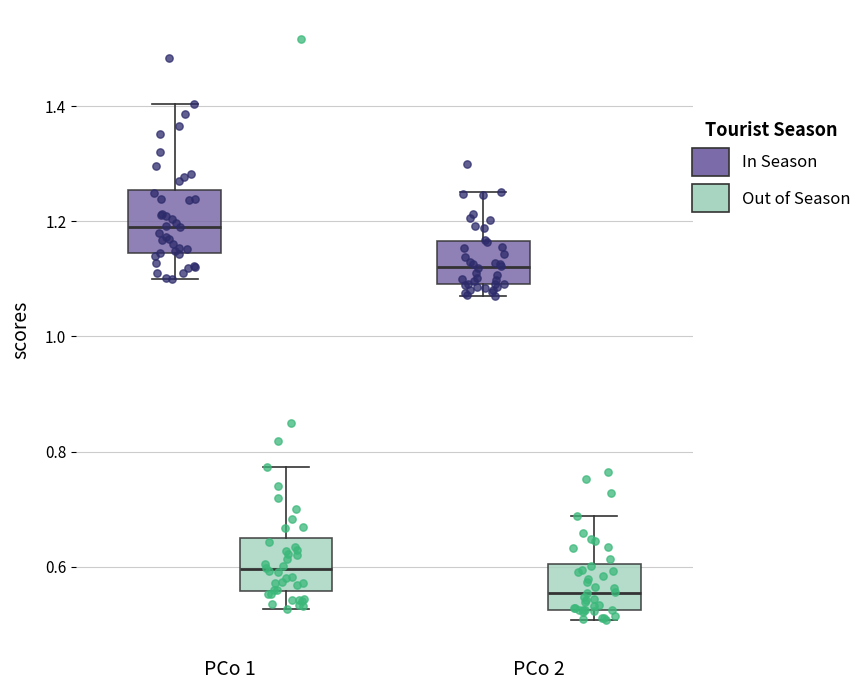

Where is the upper edge of the box for PCo 2 (Out of Season) on the y-axis? The values are not printed on the chart, so give them approximately, as read against the axis.

0.60